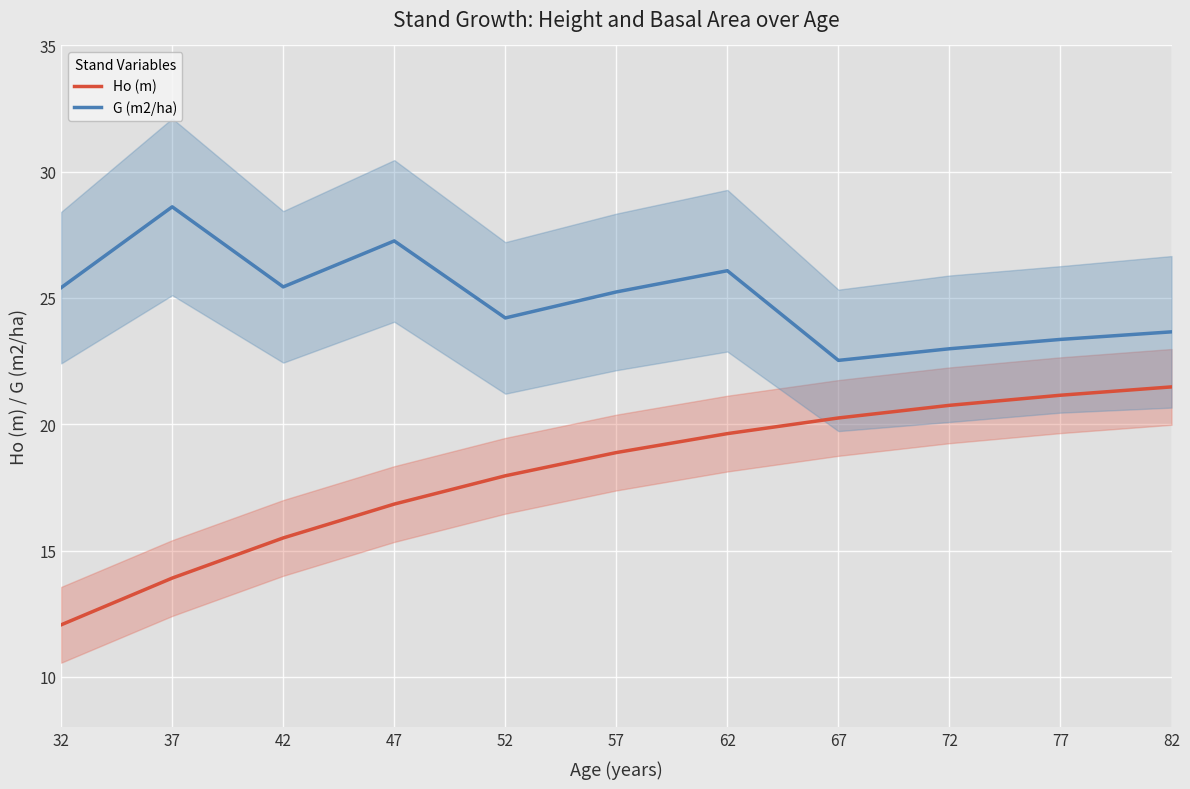

At which category is the sum across all series the highest?

62